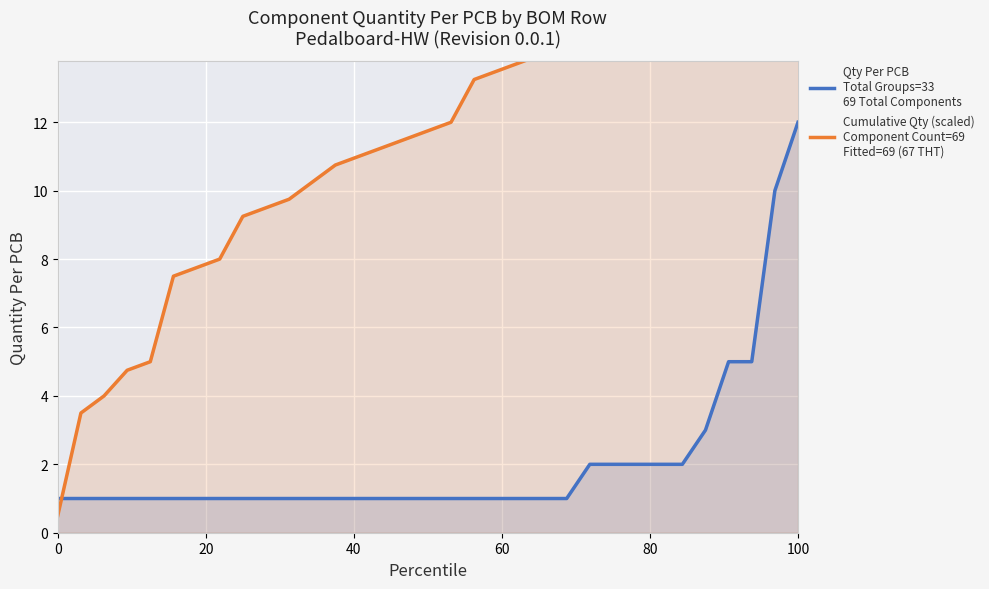

Between which two adjacent categories do Qty Per PCB
Total Groups=33
69 Total Components and Cumulative Qty (scaled)
Component Count=69
Fitted=69 (67 THT) first intersect?

0 and 20